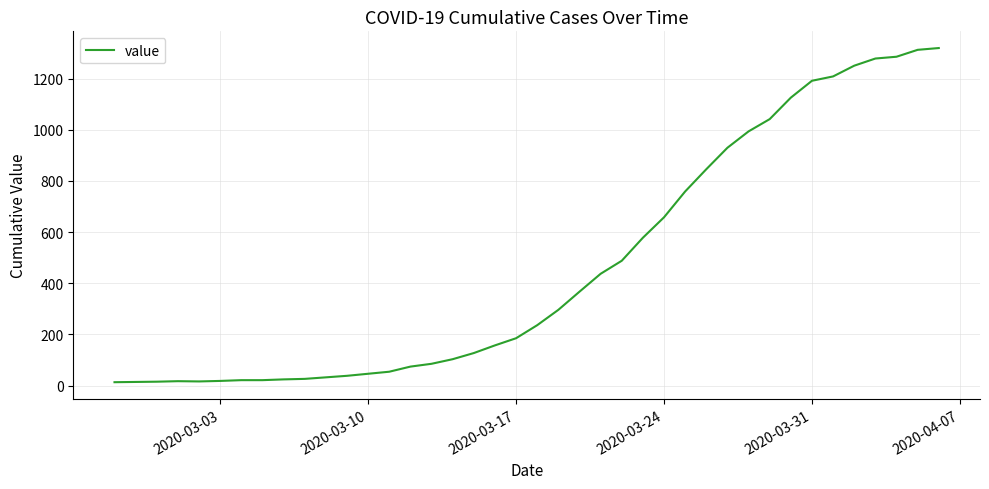

What is the maximum value shown in the chart?

1320